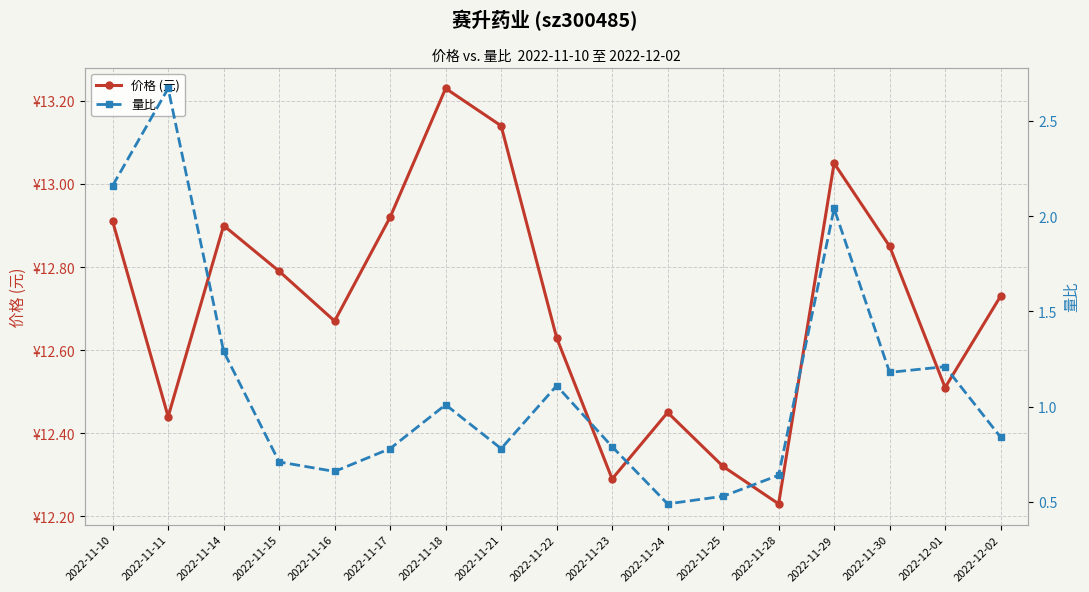

Rank the series by their average value, from lowest to highest.

量比, 价格 (元)